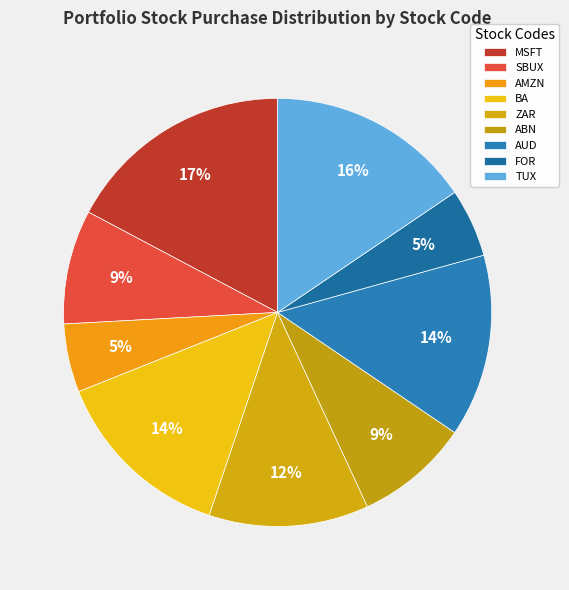

To the nearest percent, what is the difference between the FOR and BA slice percentages?

9%